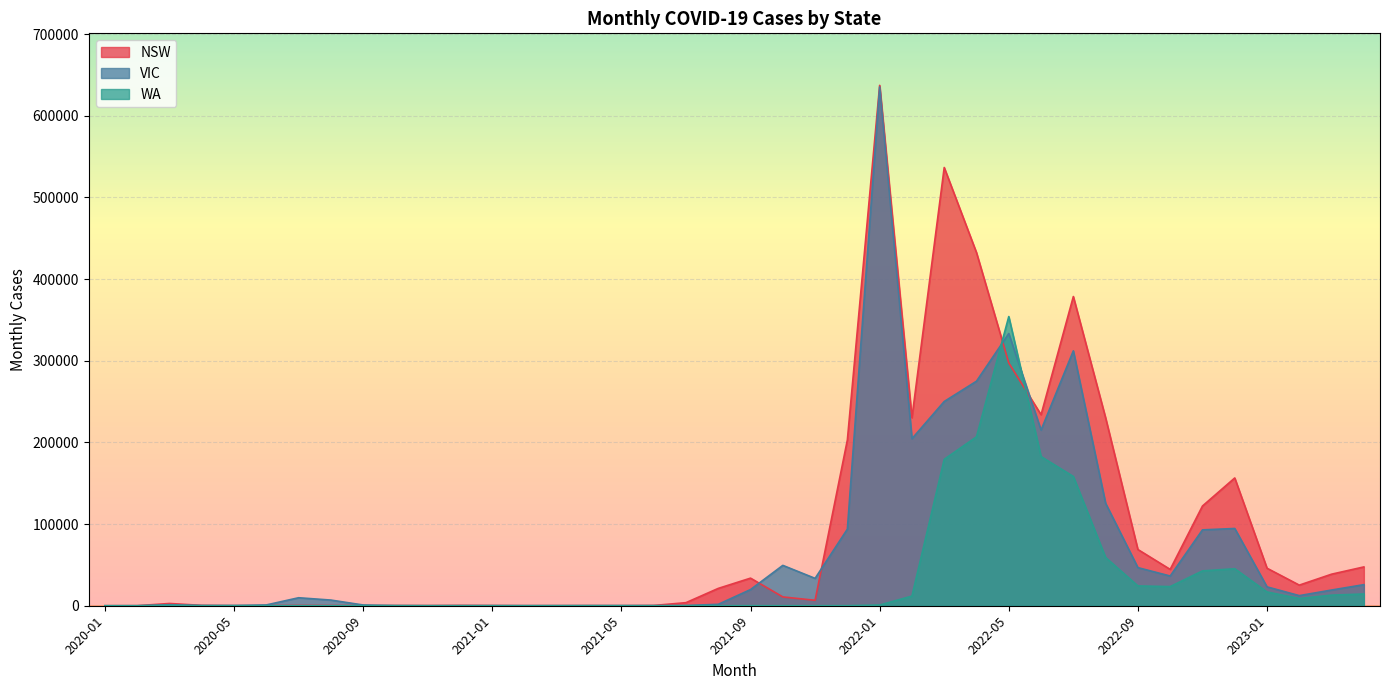

Reading left to right, transcribe all the data shown in this chart.

NSW: 4	52	2774	440	66	133	392	276	165	205	168	369	234	63	88	154	68	339	3769	21229	33791	10786	6670	203050	637164	230227	536606	432380	297267	233901	378605	230049	68852	44499	122092	156461	45944	25243	38642	47529
VIC: 5	35	1243	240	314	969	9785	6939	914	170	25	90	134	101	96	126	187	141	306	1743	19816	49425	33515	93809	635279	204529	250086	274952	333309	215086	312117	125430	46669	36394	92897	94606	23105	12389	19237	25807
WA: 0	4	502	99	37	18	46	13	33	88	58	48	35	15	50	77	31	22	34	30	26	11	17	73	850	11814	179287	206842	354088	182636	158264	59070	24267	23424	42634	45313	16856	8872	12962	14387